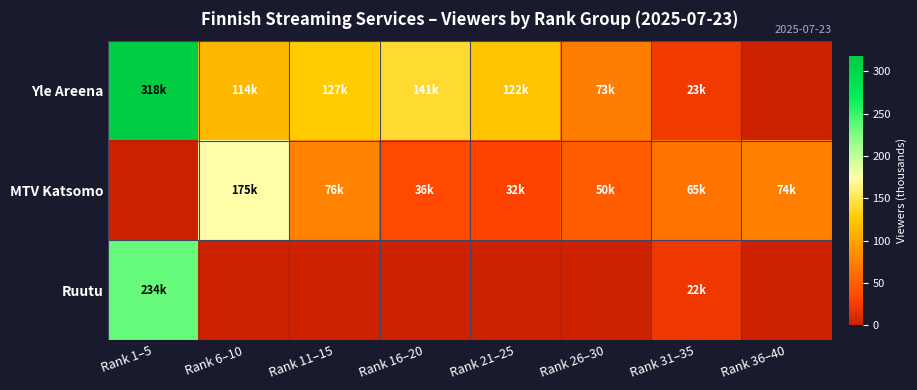

List the series in order of their overall mean, lowest first.

Ruutu, MTV Katsomo, Yle Areena